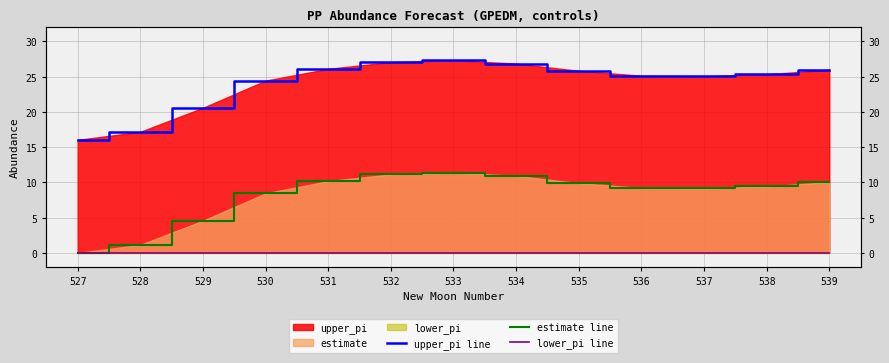

At which category is the sum across all series the highest?

533